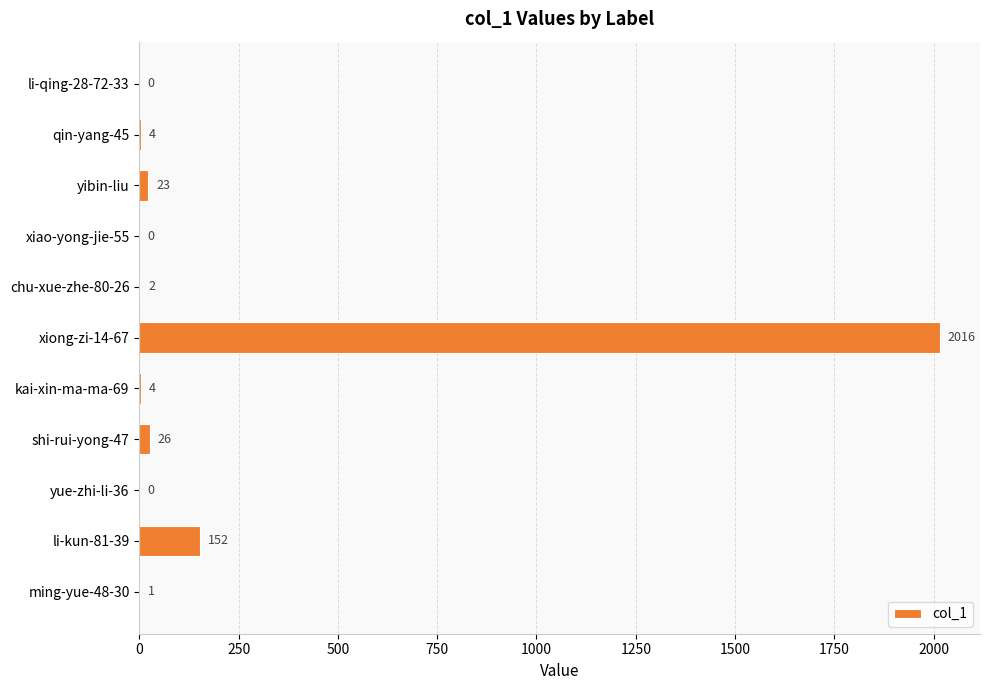

Is it true that the value at kai-xin-ma-ma-69 is 4?

True